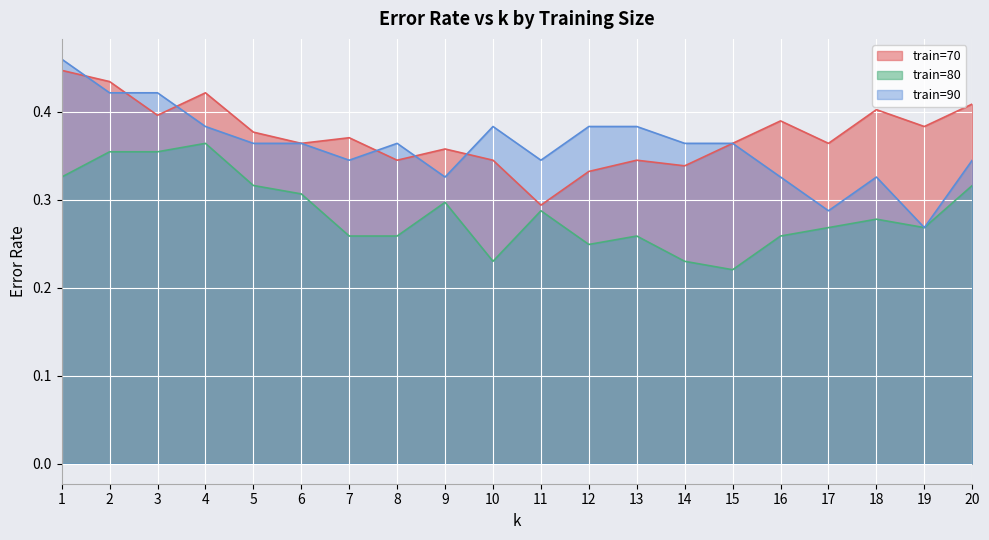

What is the highest value of the train=80 series?

0.4